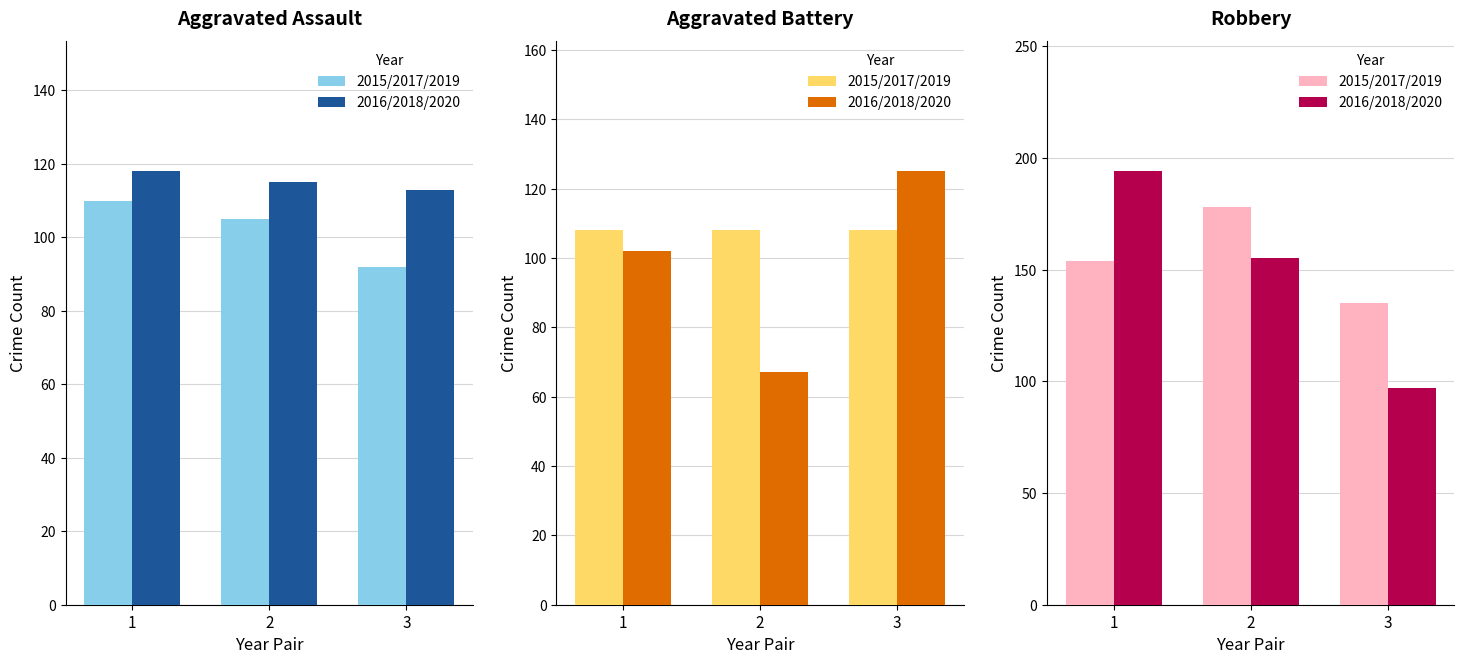

What is the total value across all series at 3?

232